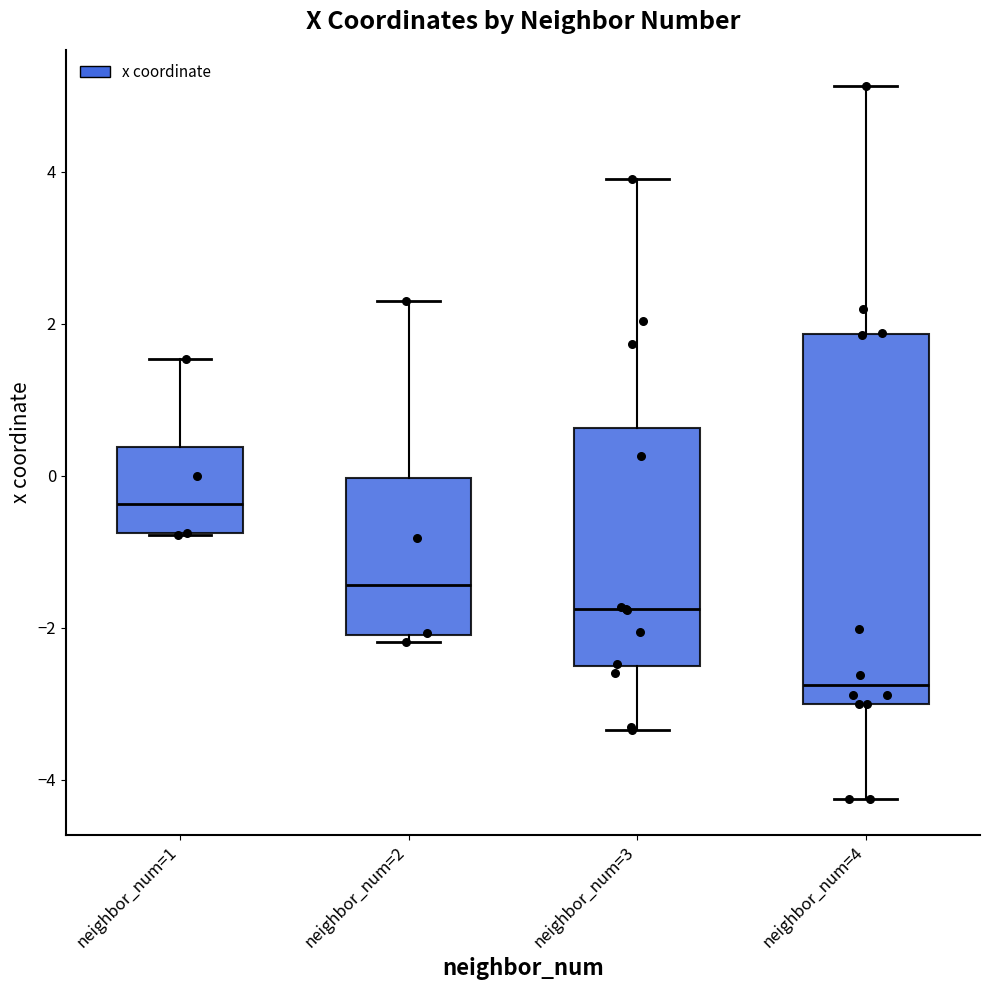

Reading left to right, read every box against the y-axis: the position of its median line, the range the box covers, and the ends of its whiskers. The values are not printed on the chart, so give them approximately, as read against the axis.

neighbor_num=1: median -0.4, box -0.8 to 0.4, whiskers -0.8 to 1.6
neighbor_num=2: median -1.4, box -2.0 to 0.0, whiskers -2.2 to 2.4
neighbor_num=3: median -1.8, box -2.6 to 0.6, whiskers -3.4 to 4.0
neighbor_num=4: median -2.8, box -3.0 to 1.8, whiskers -4.2 to 5.2